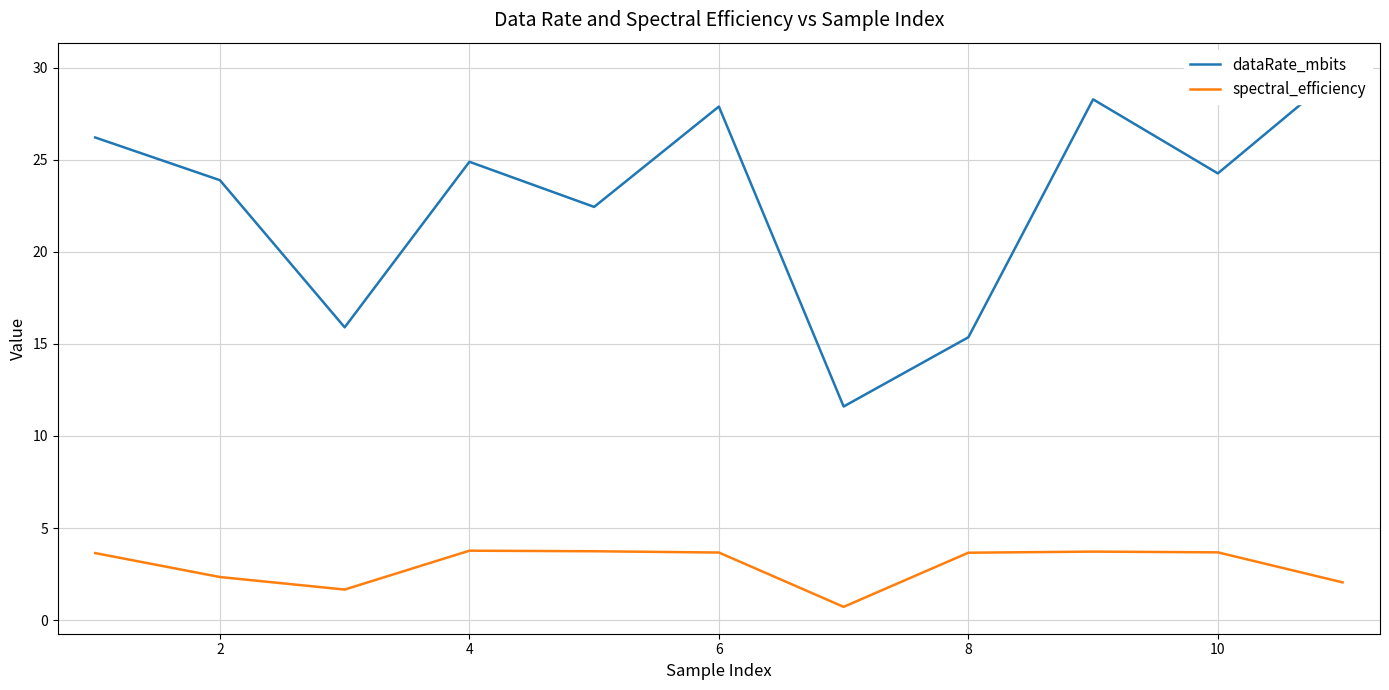

List the series in order of their peak value, lowest first.

spectral_efficiency, dataRate_mbits